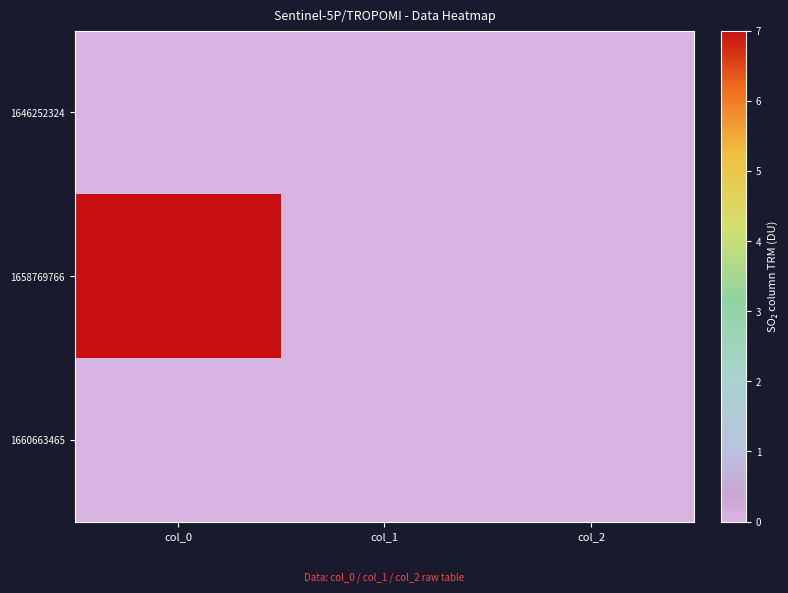

Which series has the largest range (max minus min)?

1658769766